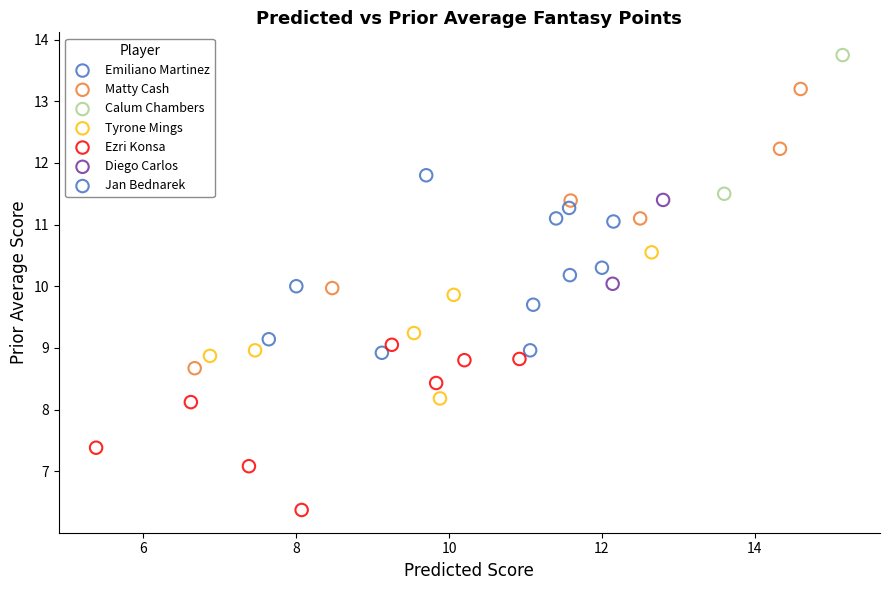

Which series contains the lowest Y value?

Ezri Konsa